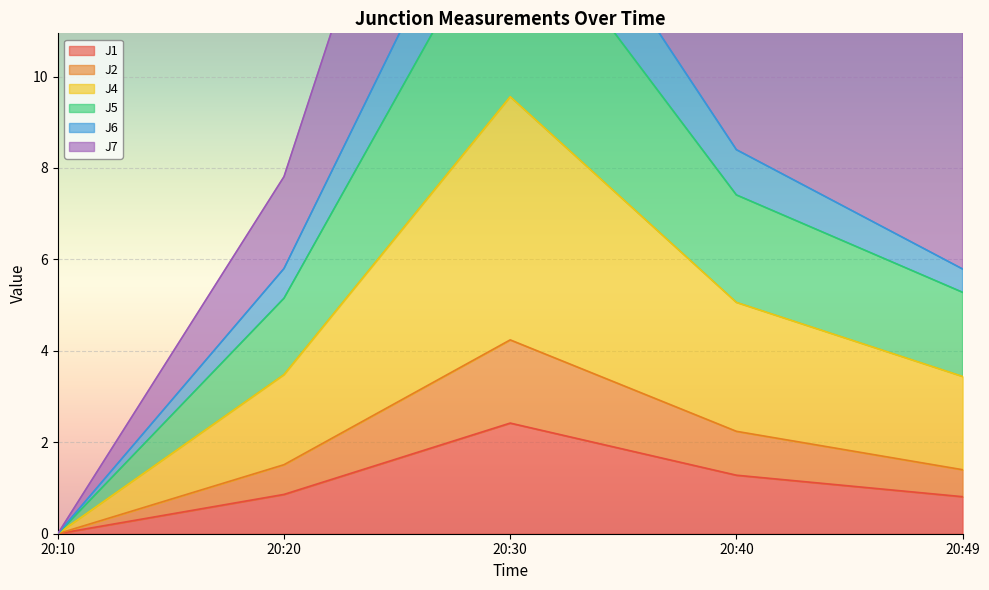

Which series has the largest total across all categories?

J5